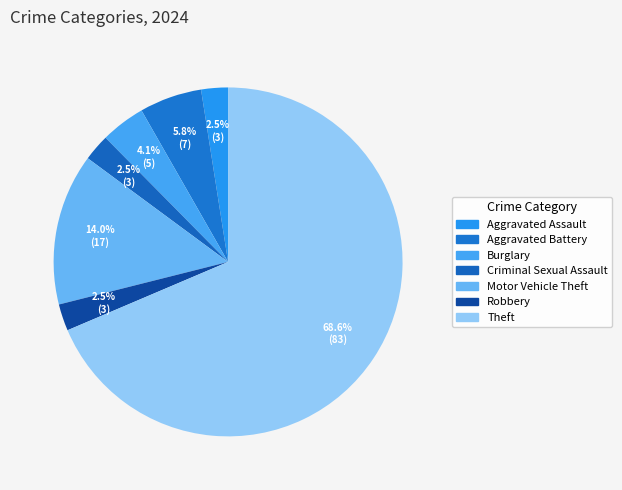

Is there a majority slice in this chart?

Yes